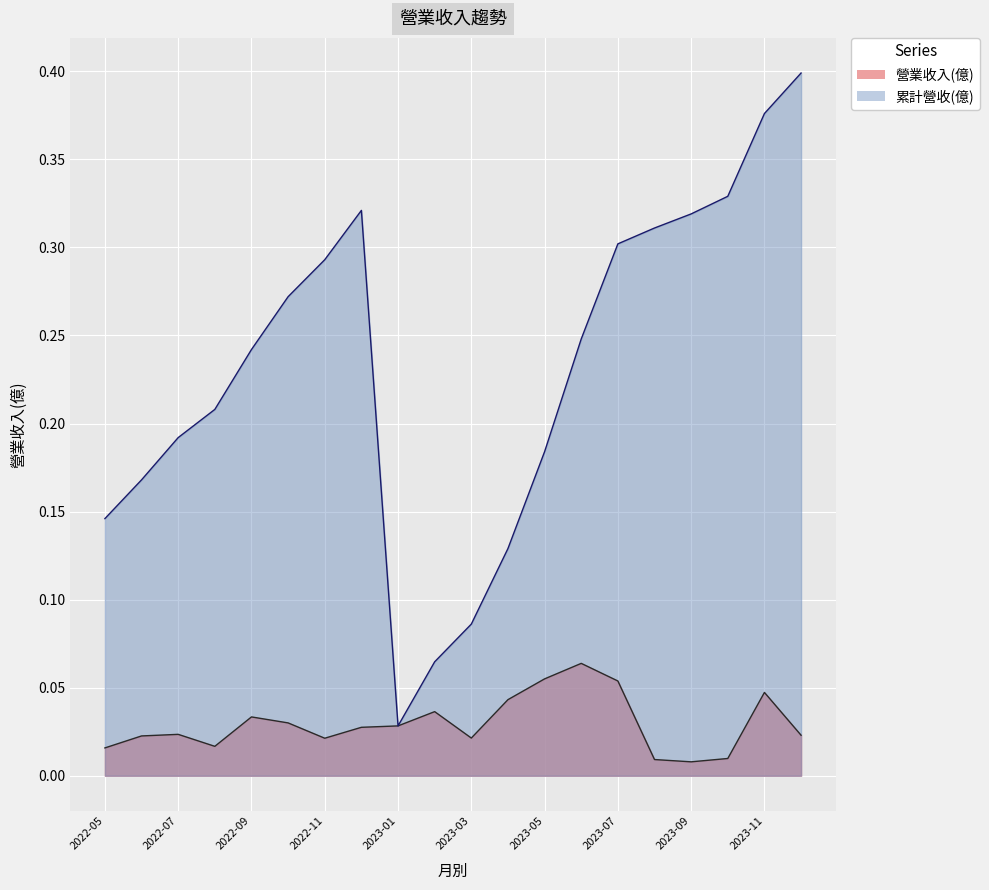

Reading left to right, list all the values displayed in this chart.

營業收入(億): 2022-05=0.0	2022-06=0.0	2022-07=0.0	2022-08=0.0	2022-09=0.0	2022-10=0.0	2022-11=0.0	2022-12=0.0	2023-01=0.0	2023-02=0.0	2023-03=0.0	2023-04=0.0	2023-05=0.1	2023-06=0.1	2023-07=0.1	2023-08=0.0	2023-09=0.0	2023-10=0.0	2023-11=0.0	2023-12=0.0
累計營收(億): 2022-05=0.1	2022-06=0.2	2022-07=0.2	2022-08=0.2	2022-09=0.2	2022-10=0.3	2022-11=0.3	2022-12=0.3	2023-01=0.0	2023-02=0.1	2023-03=0.1	2023-04=0.1	2023-05=0.2	2023-06=0.2	2023-07=0.3	2023-08=0.3	2023-09=0.3	2023-10=0.3	2023-11=0.4	2023-12=0.4